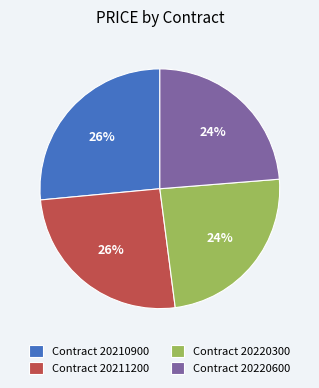

Is Contract 20211200 the majority of the pie?

No